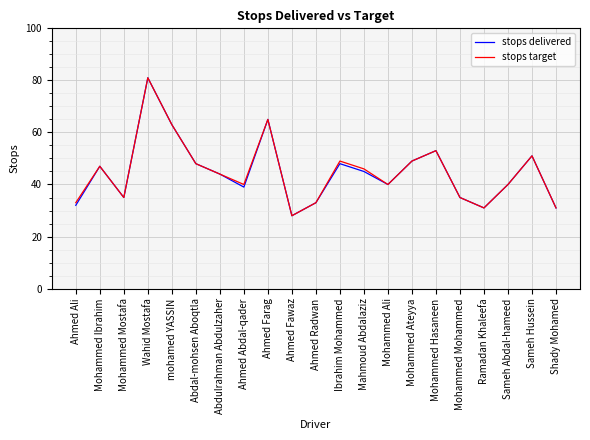

Is it true that stops delivered equals 13 at Mohammed Mostafa?

False